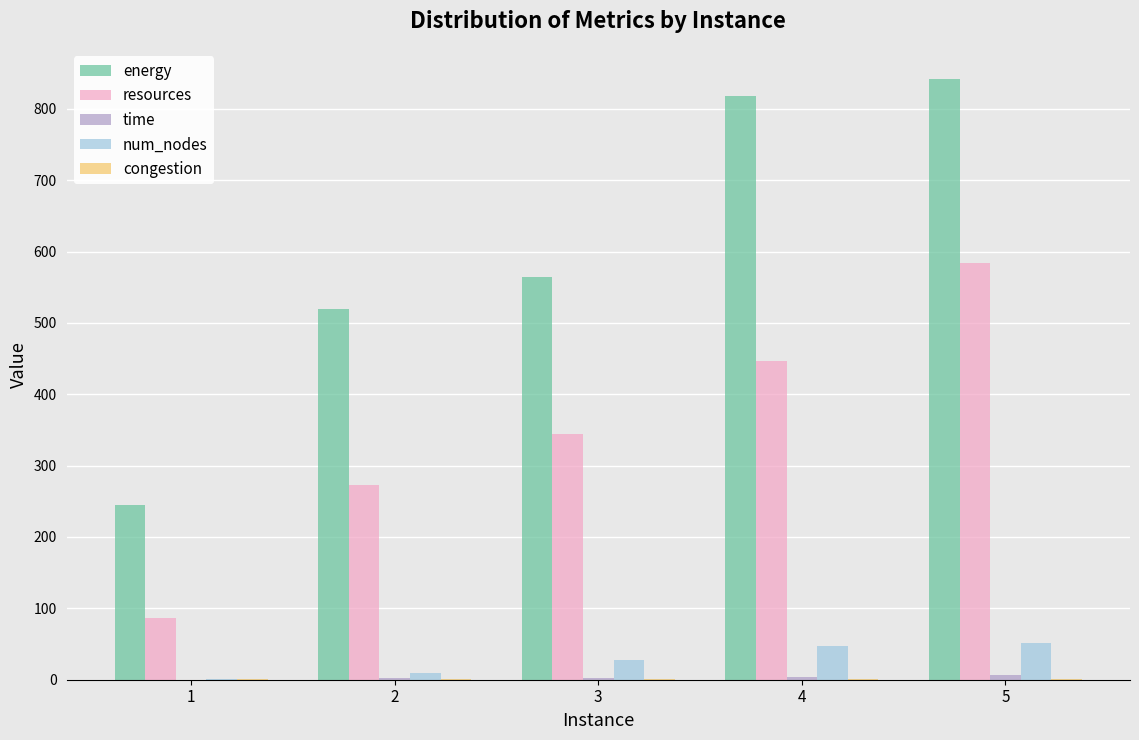

Which series has the largest total across all categories?

energy